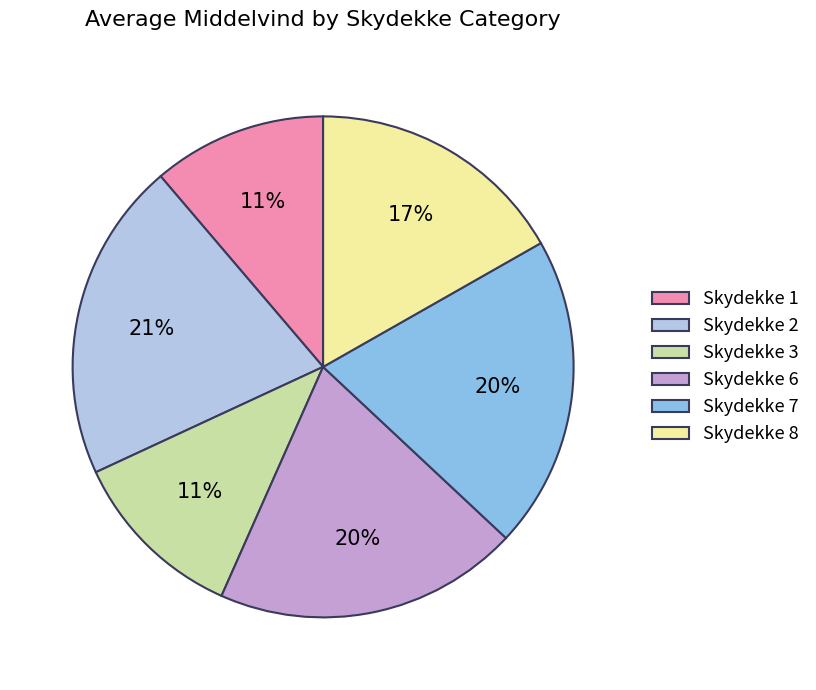

Is the sum of Skydekke 1 and Skydekke 8 greater than half?

No